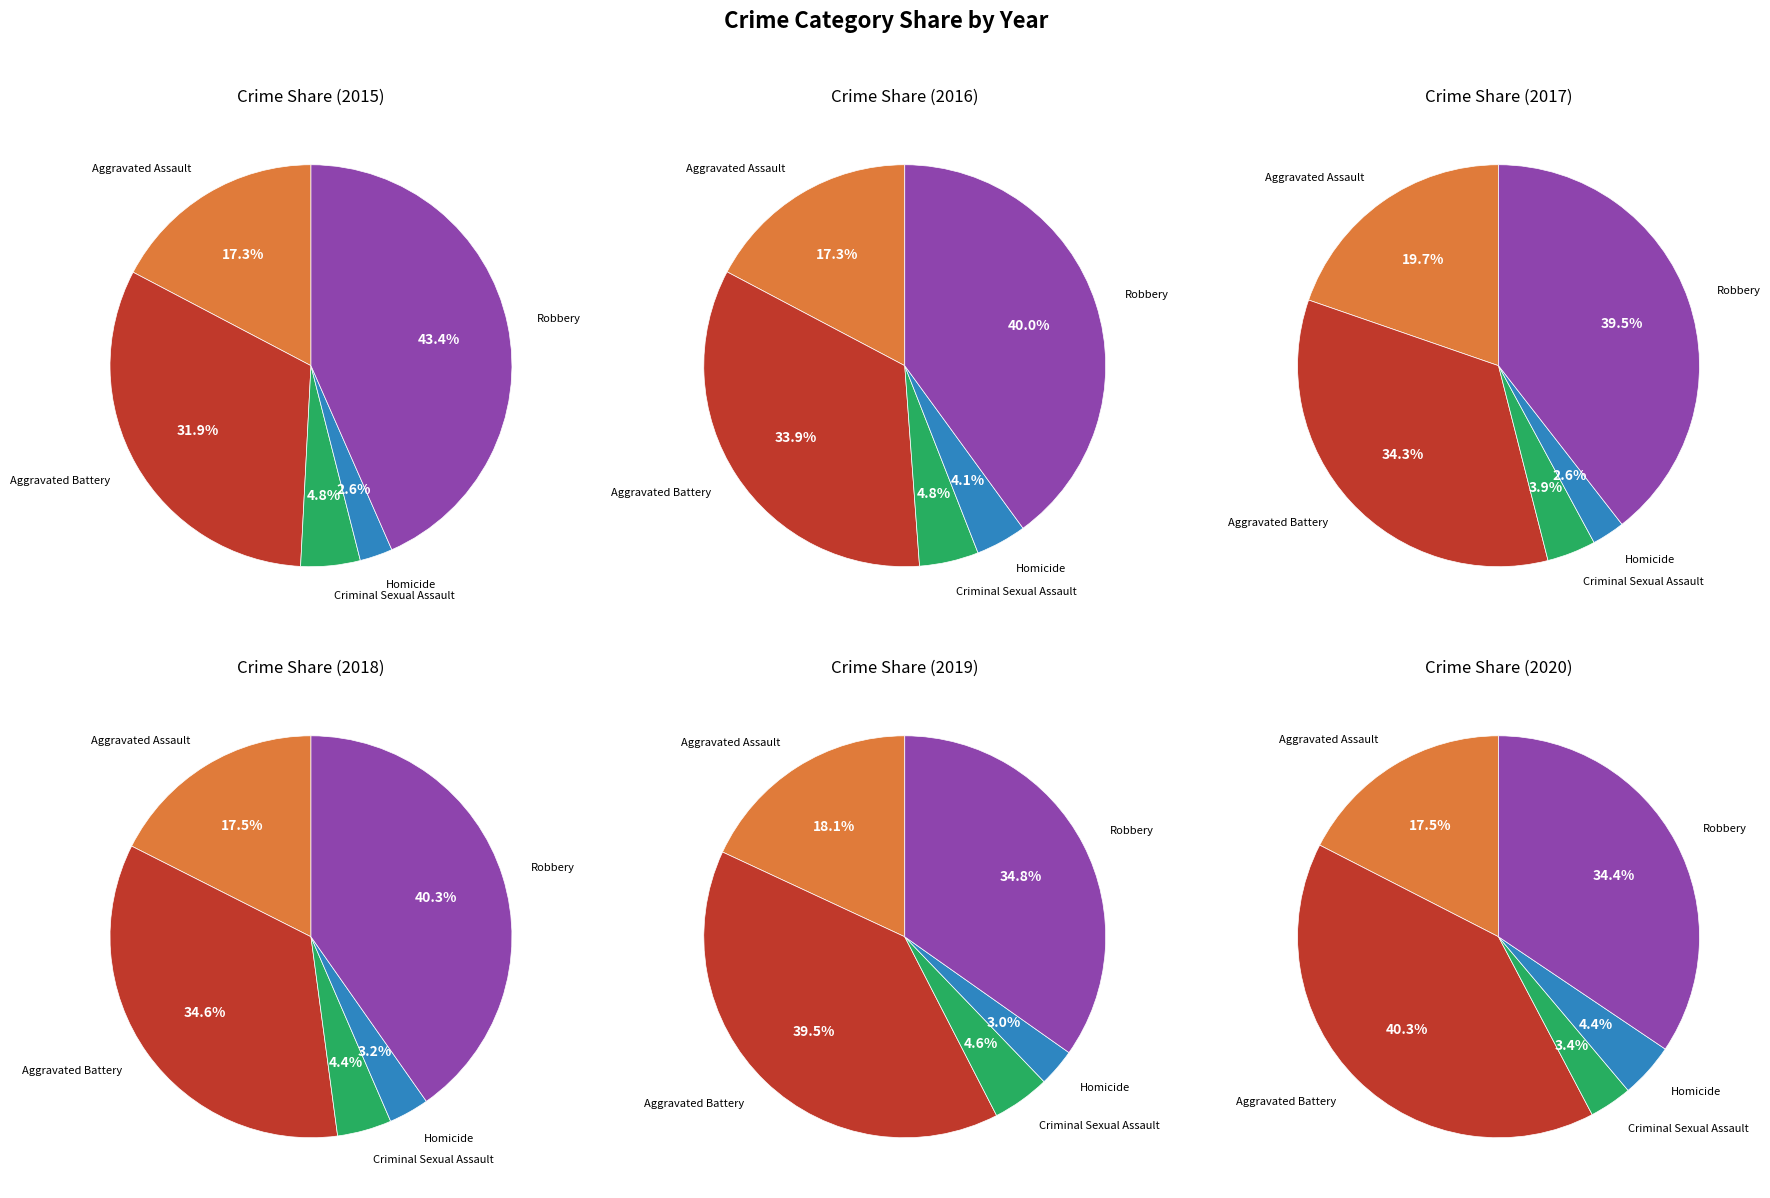

Count the number of slices in the pie.

5